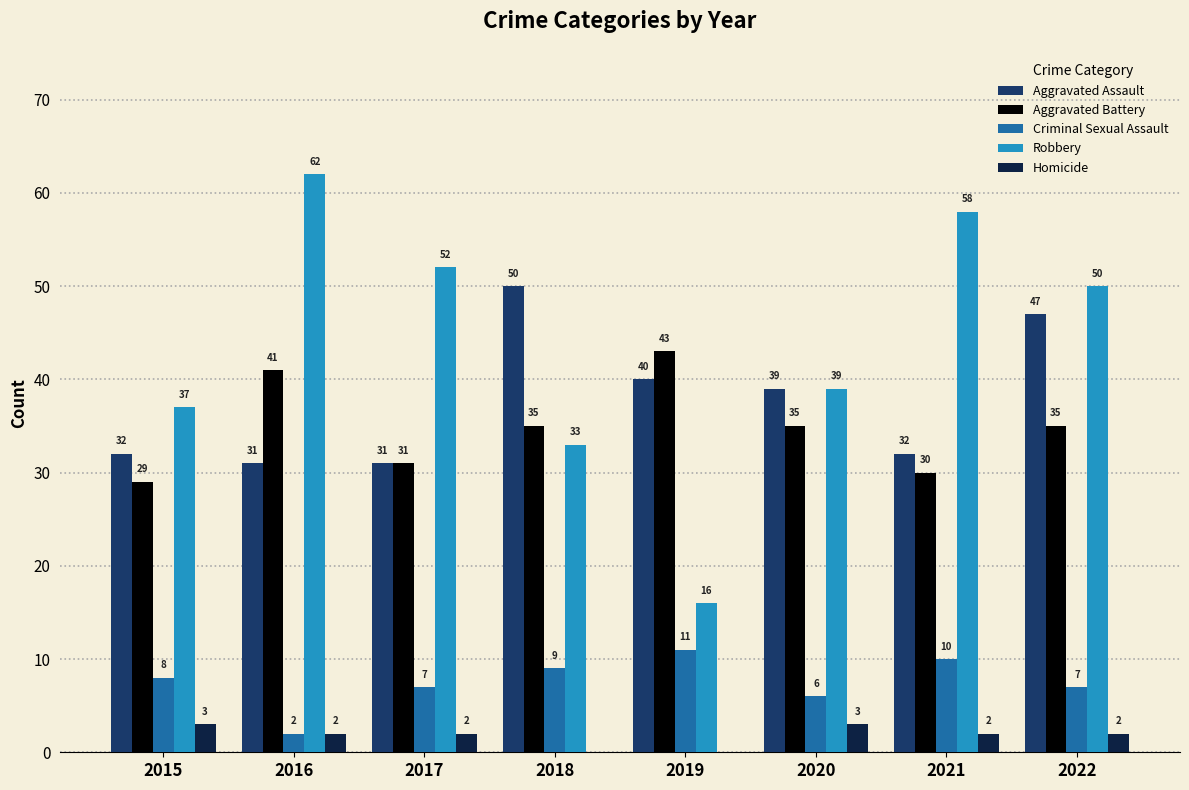

What is the difference between the Criminal Sexual Assault values at 2019 and 2022?

4